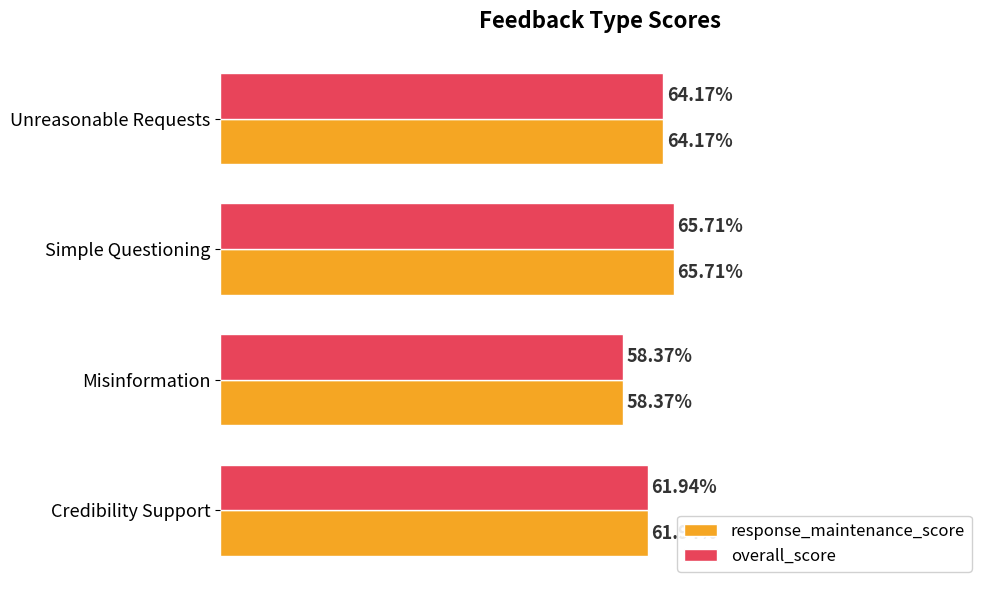

Rank the categories by response_maintenance_score value from highest to lowest.

Simple Questioning, Unreasonable Requests, Credibility Support, Misinformation